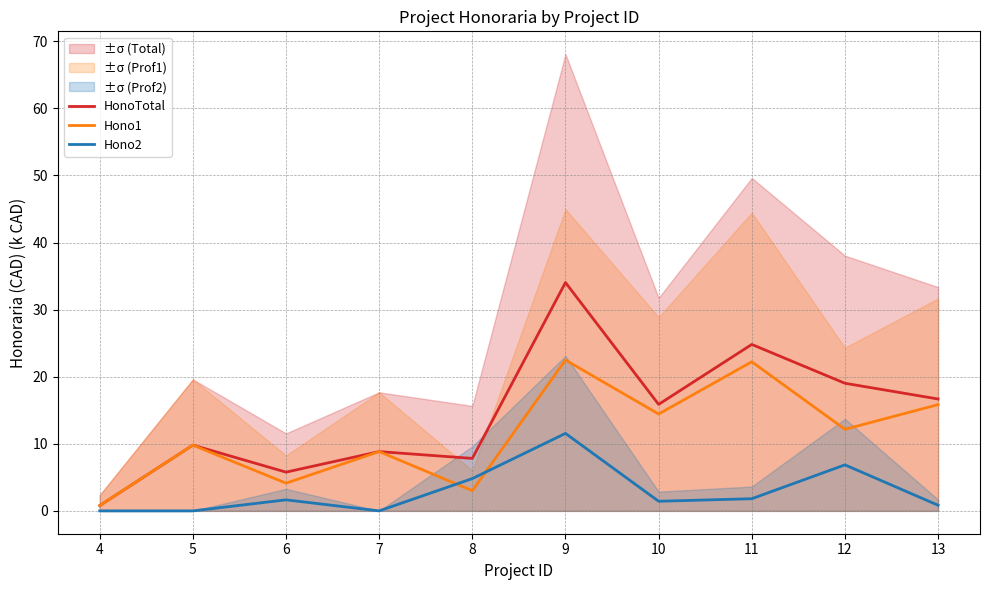

Between 6 and 5, which is larger?

5